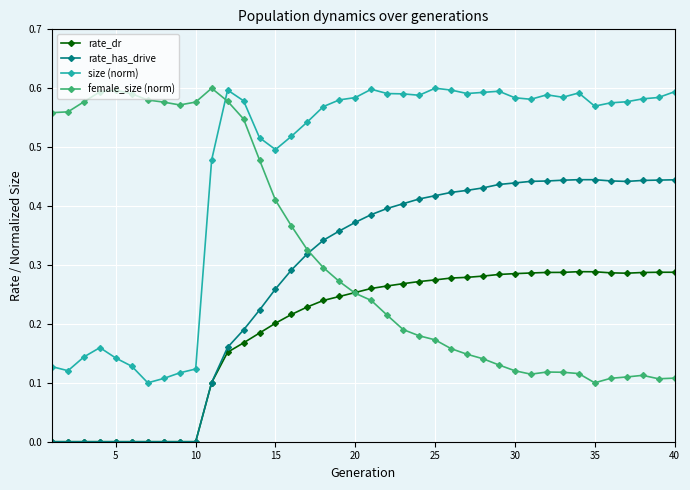

True or false: female_size (norm) and rate_has_drive cross at least once.

True